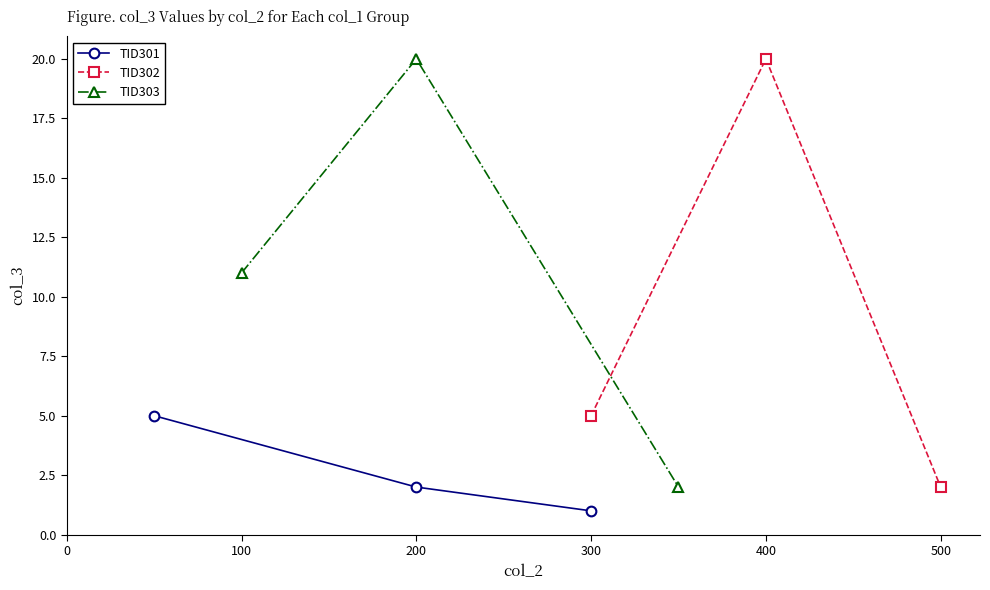

What is the sum of the TID303 values at 200 and 100?

31